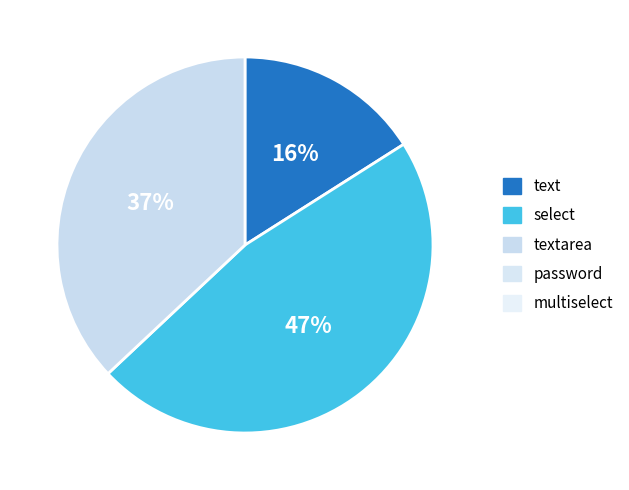

To the nearest percent, what is the average slice percentage?

33%